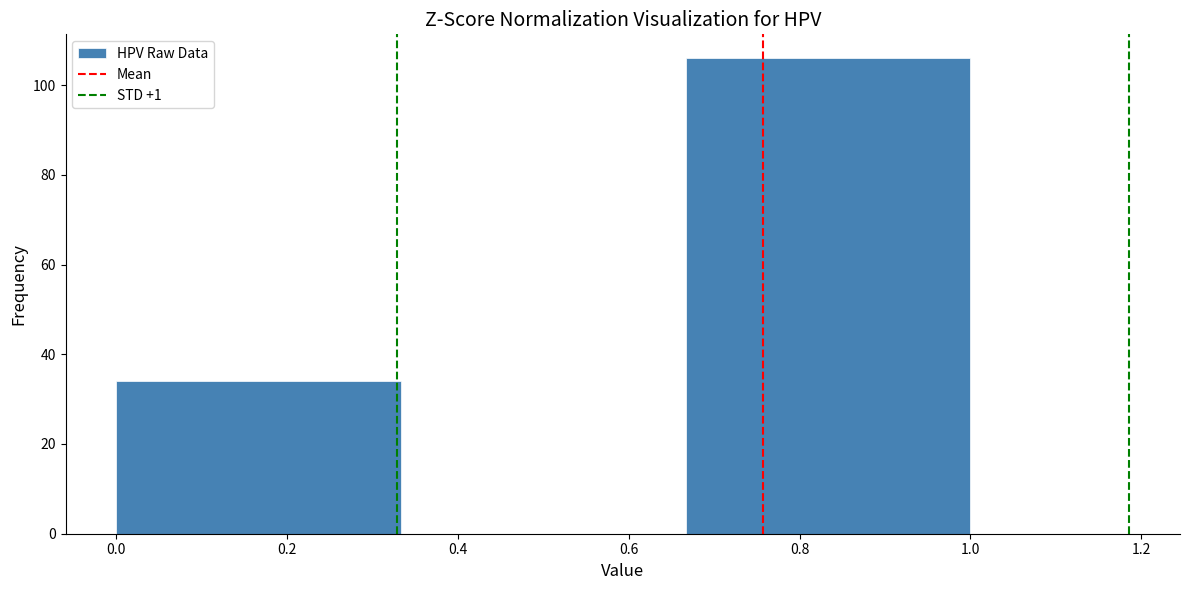

Which range on the x-axis has the tallest bar?

0.66 to 1.00